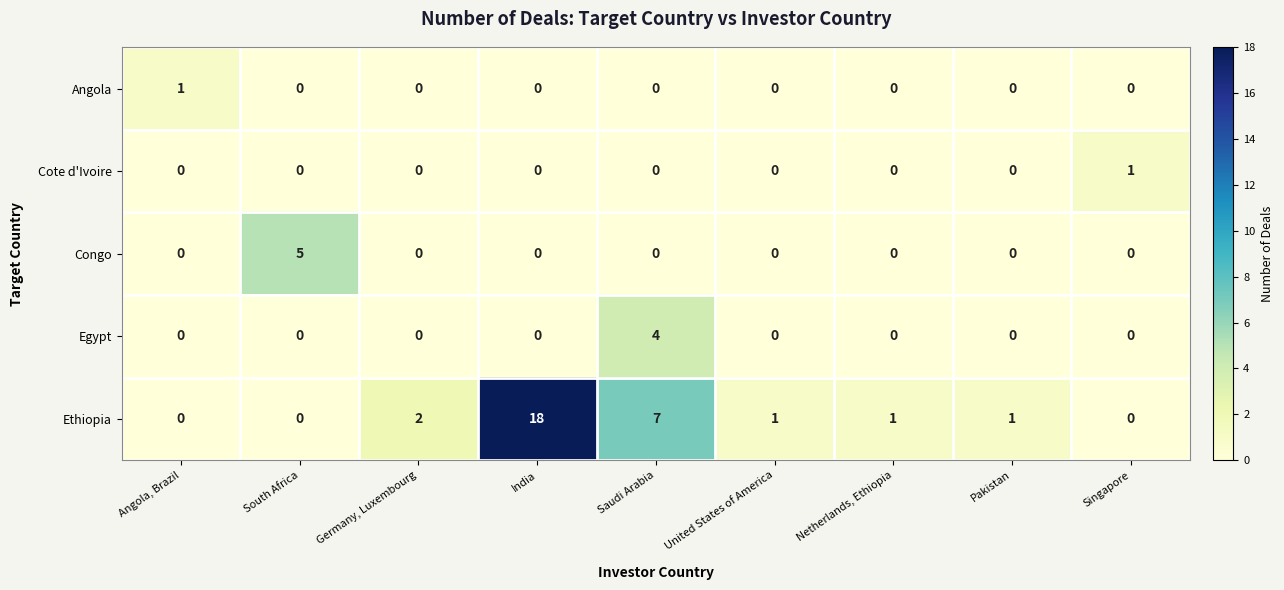

True or false: Egypt has a value of 0 at Germany, Luxembourg.

True